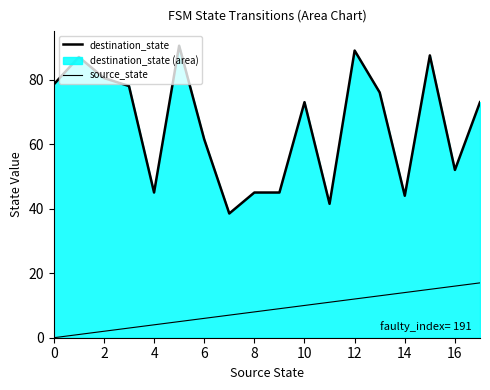

What is the difference between the maximum and minimum values in the destination_state series?

52.0